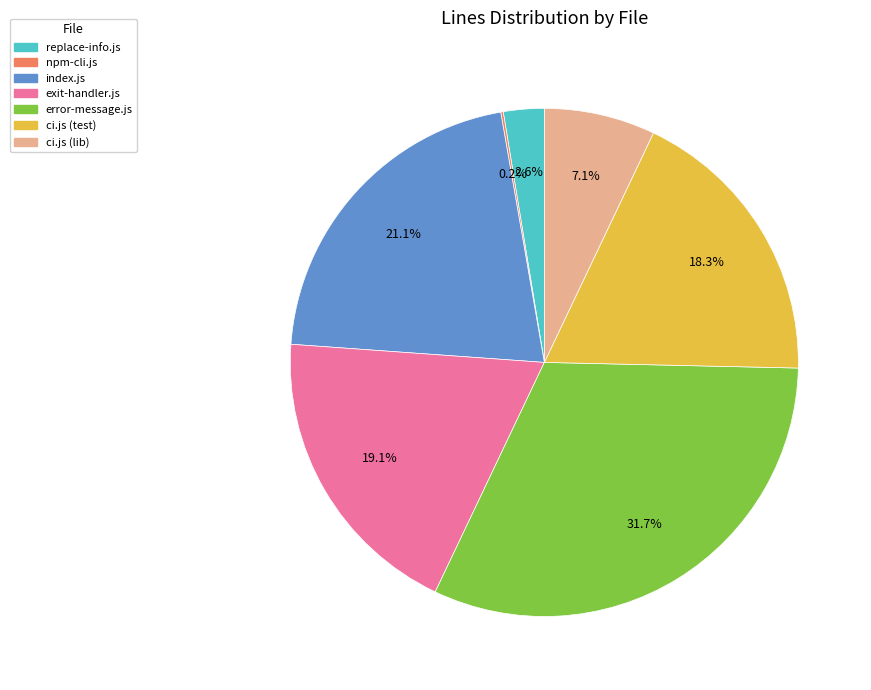

Which category has the biggest portion of the pie?

error-message.js